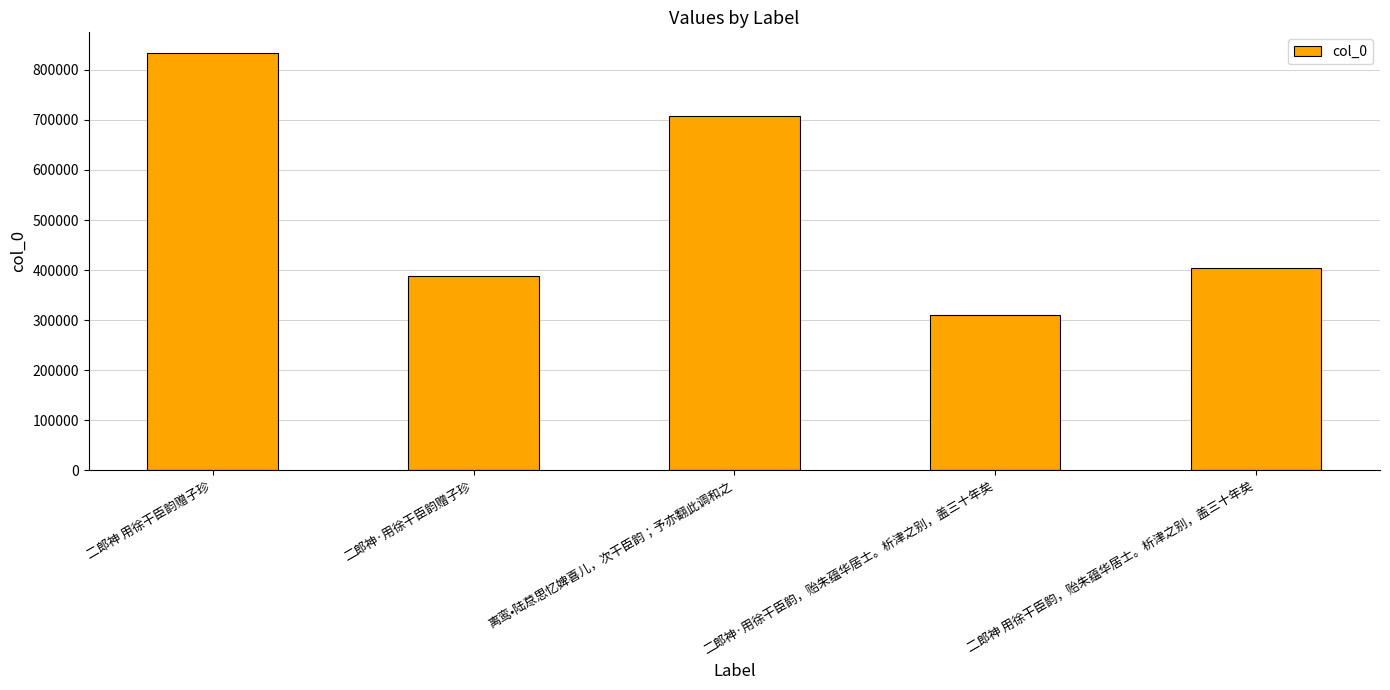

Reading left to right, list all the values displayed in this chart.

833110	387332	708656	309793	403300